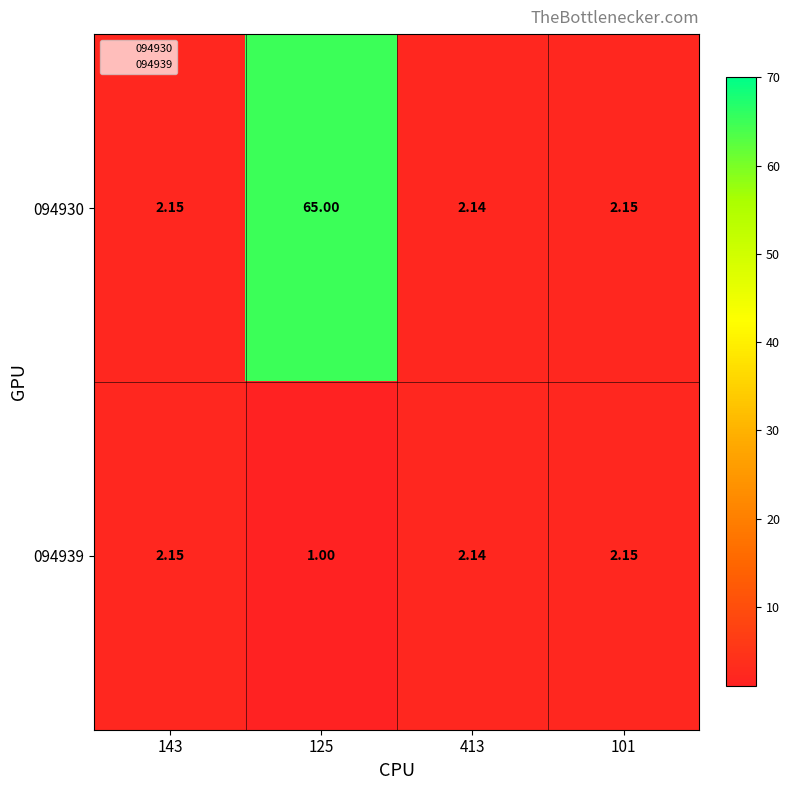

How many data points does each series have?

4